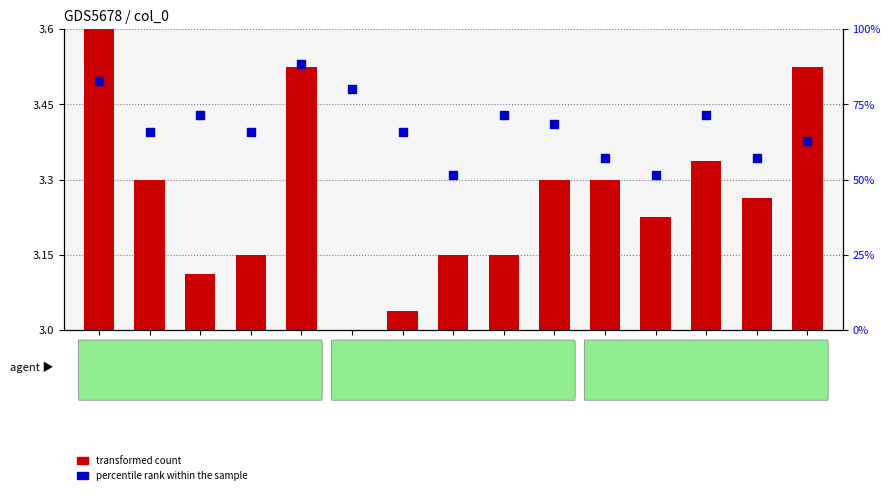

What are all the series names shown in the legend?

transformed count, percentile rank within the sample